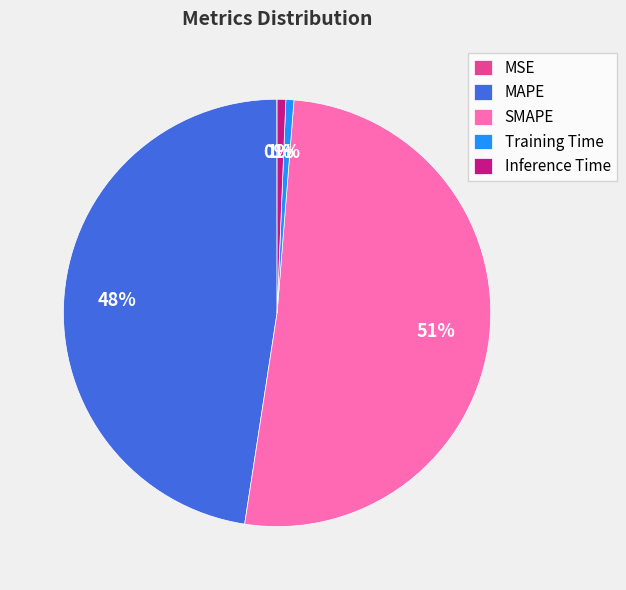

Which has a higher value, SMAPE or Inference Time?

SMAPE